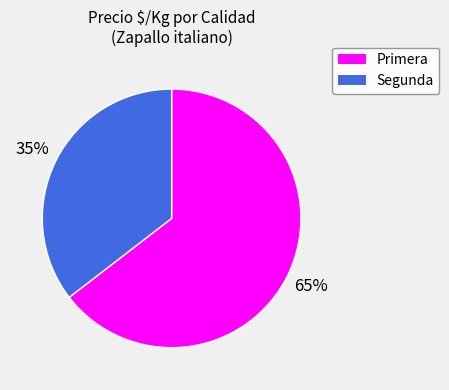

Do Segunda and Primera together represent more than half of the pie?

Yes